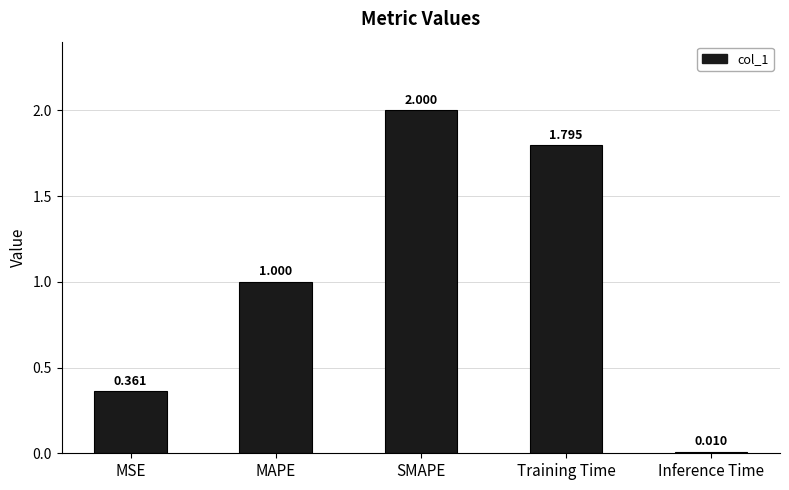

What is the label of the 5th bar from the left?

Inference Time